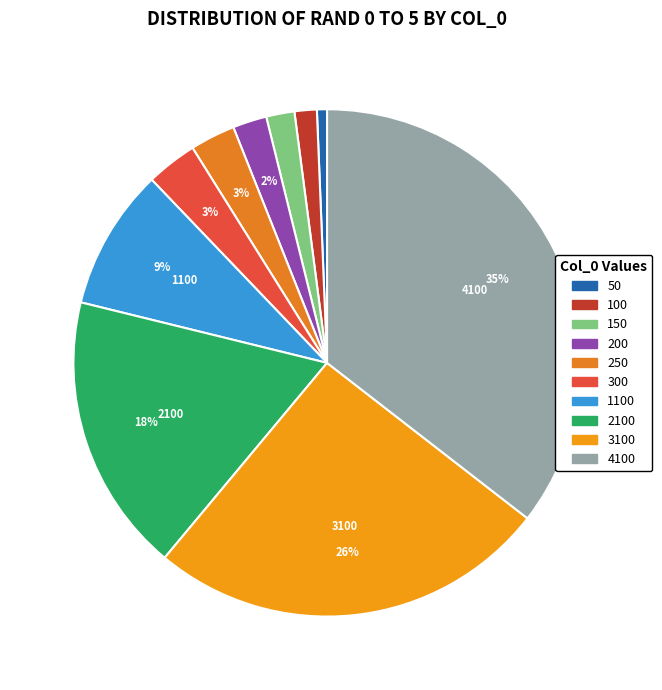

What is the change in value from 100 to 200?

+4836